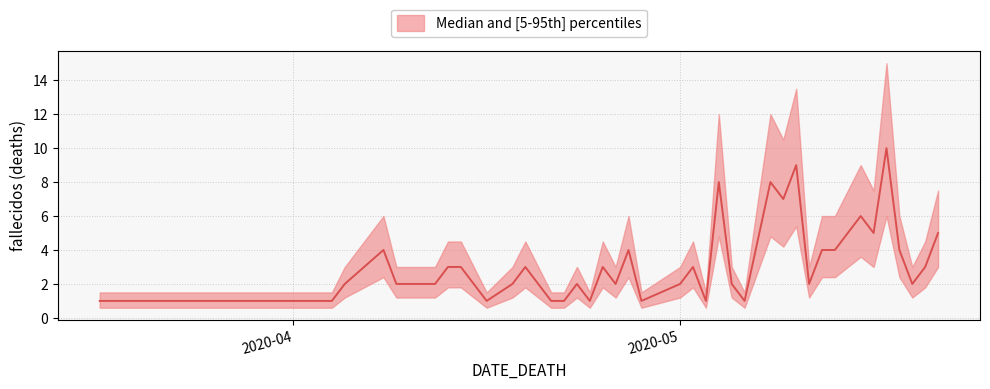

At which label does the data first exceed 2?

2020-04-08